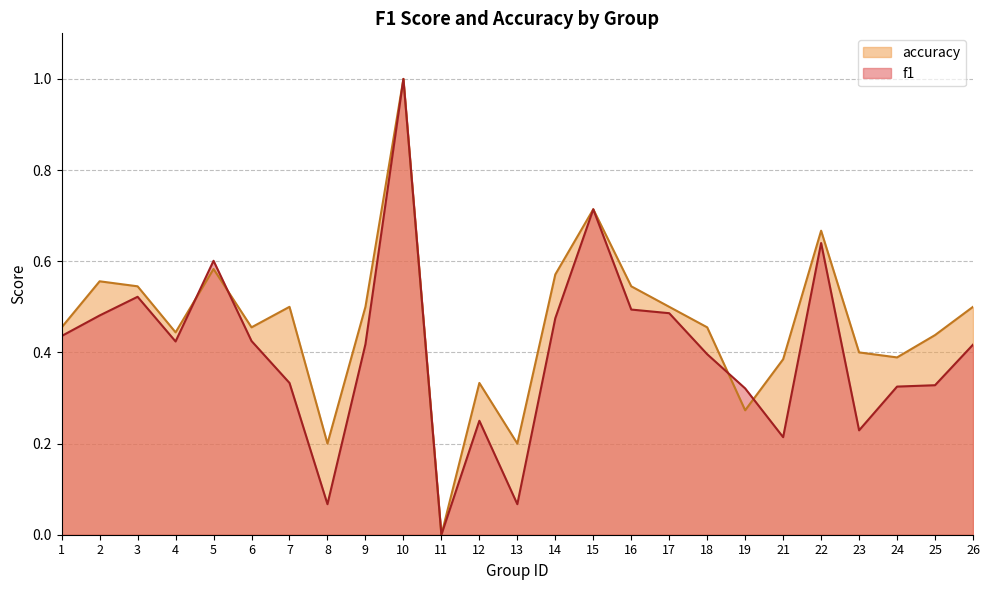

The value of accuracy at 15 is 0.7. True or false?

True